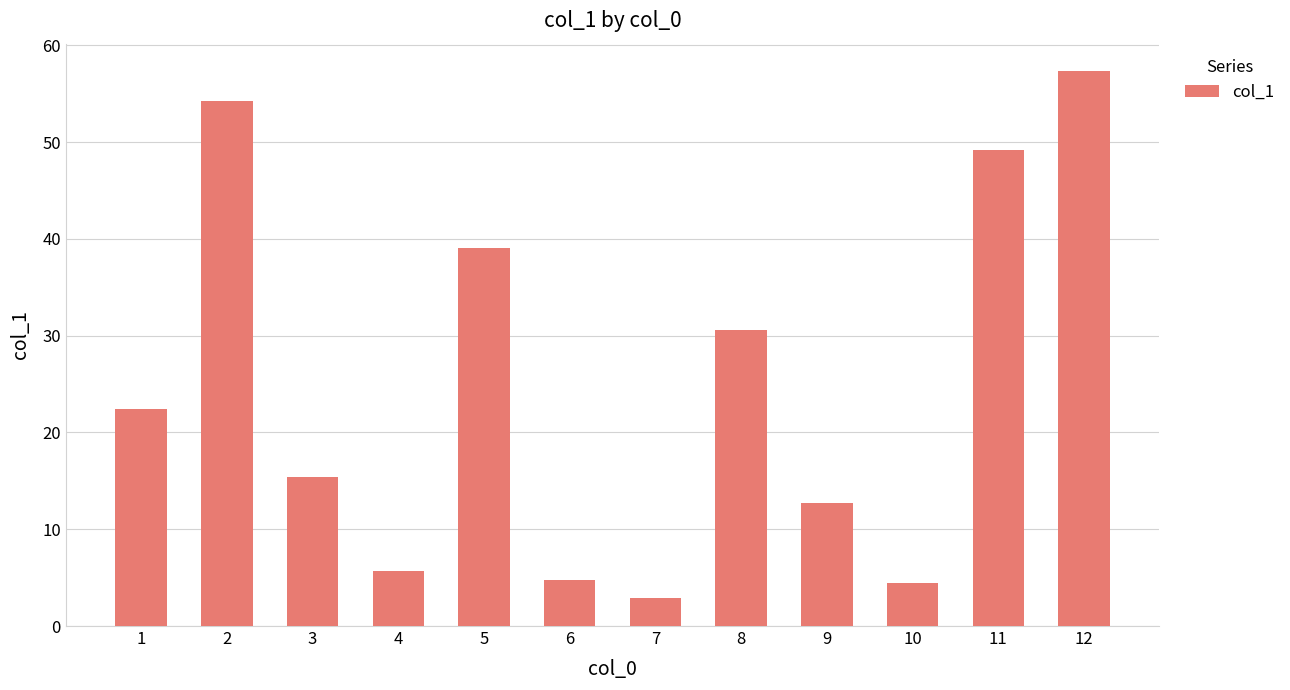

What is the difference between the values at 1 and 11?

26.8